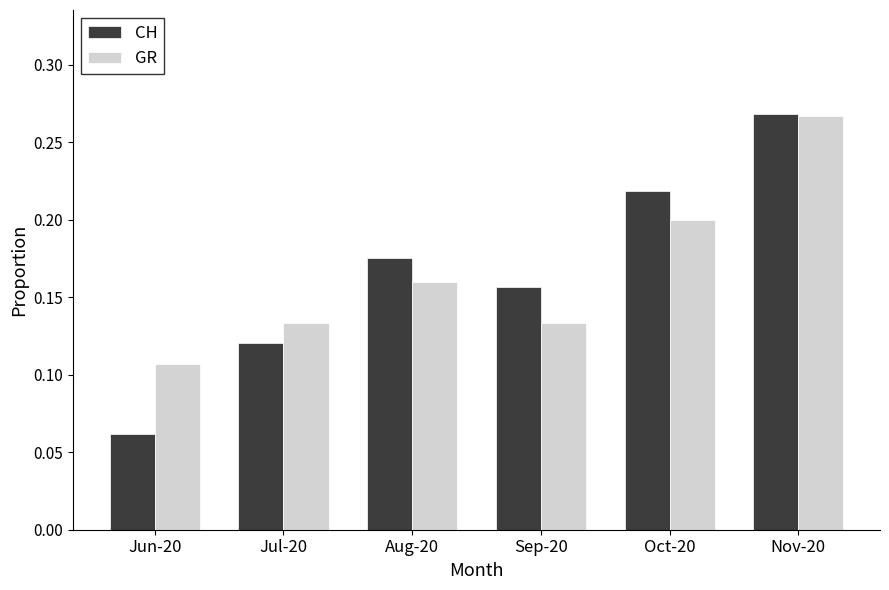

What is the label of the 2nd bar from the left?

Jul-20